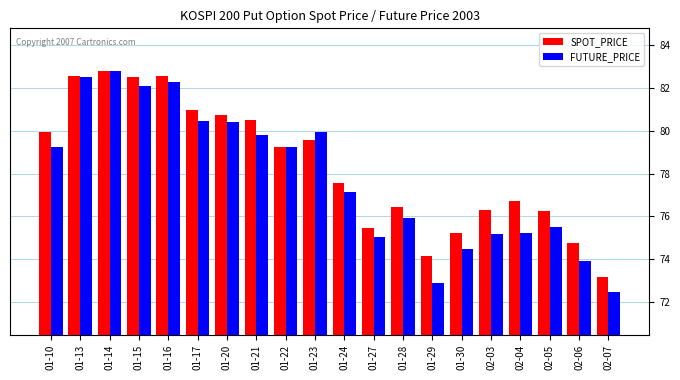

What is the total value across all series at 01-10?

159.2